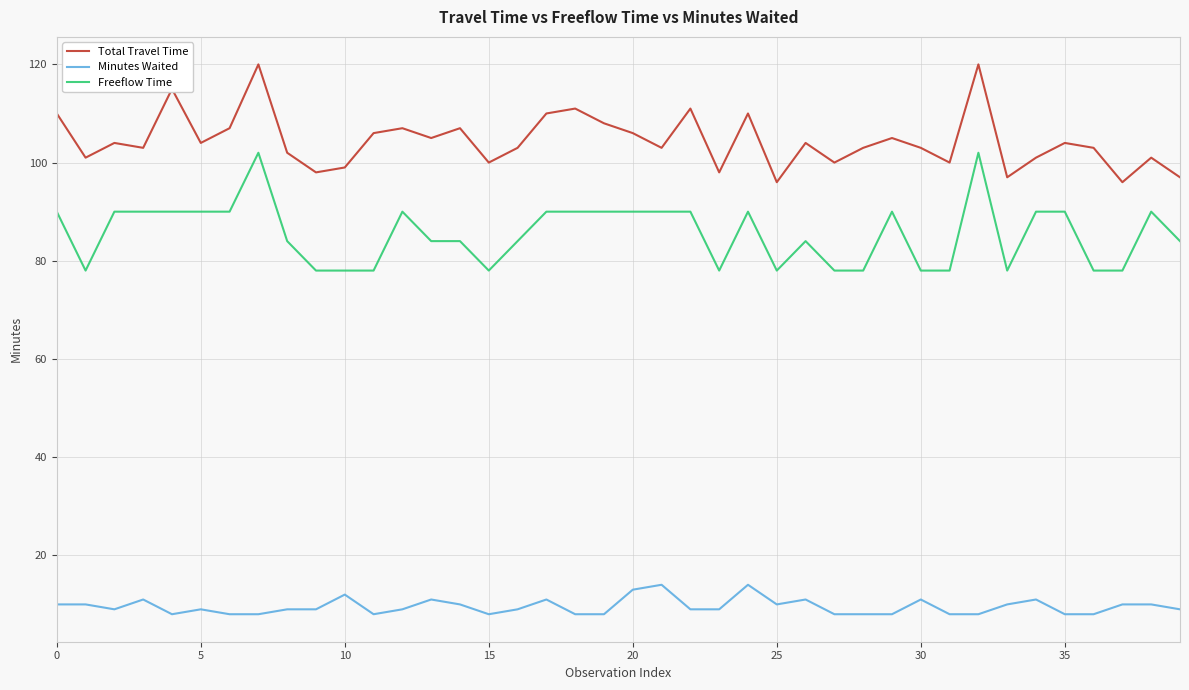

Which series has the largest total across all categories?

Total Travel Time